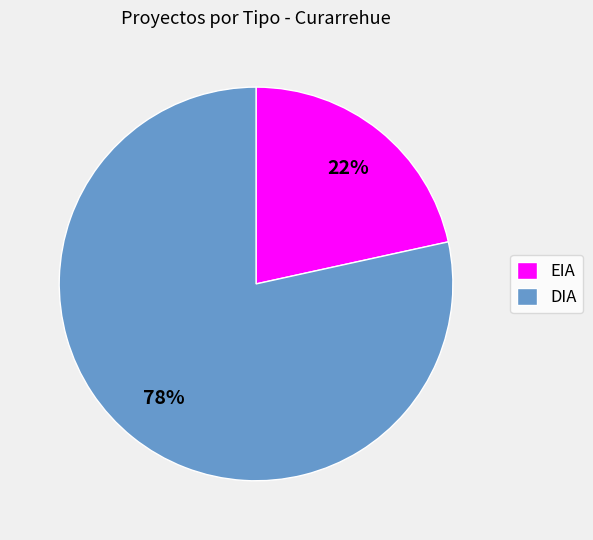

To the nearest percent, what percentage of the pie is EIA?

22%